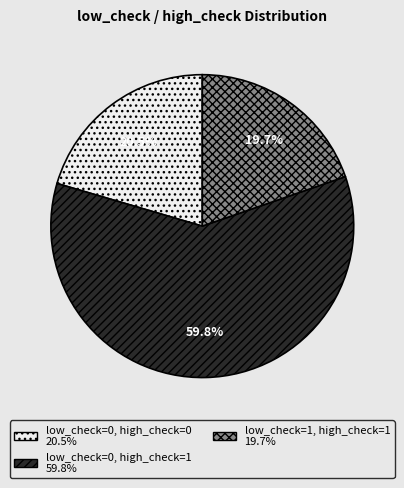

Does any single category account for the majority?

Yes